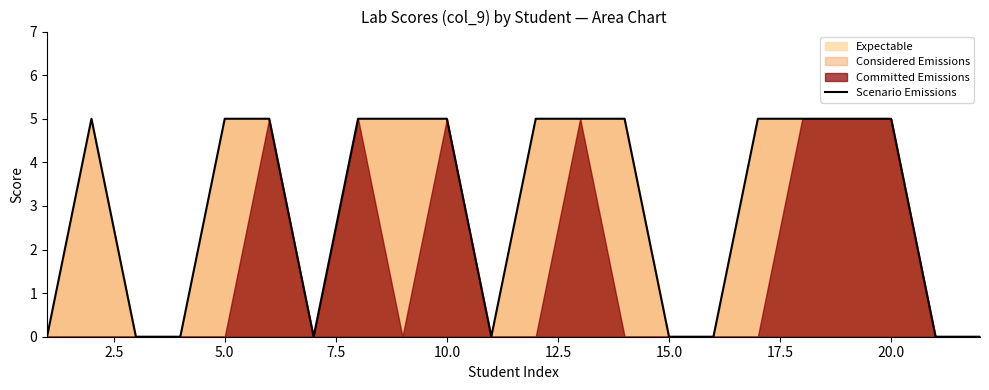

The Scenario Emissions series shows 2 at 15.0. True or false?

False